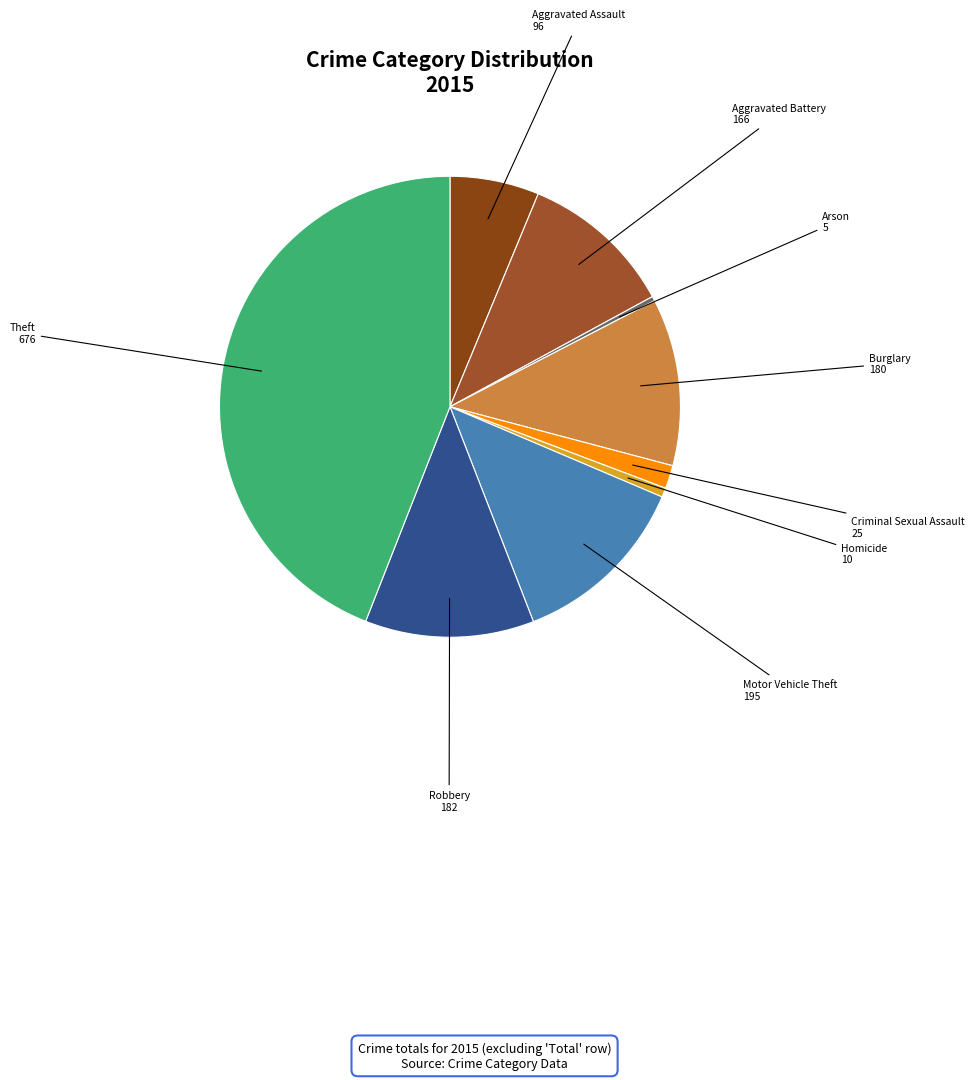

What is the largest slice in the pie chart?

Theft